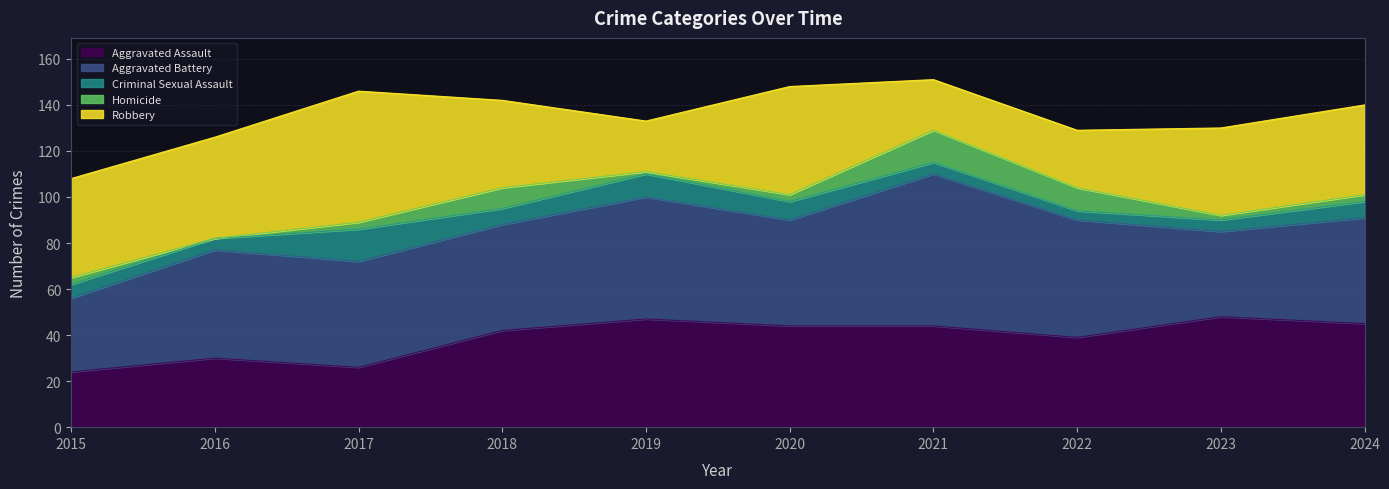

Which series changed the most between 2020 and 2024?

Robbery